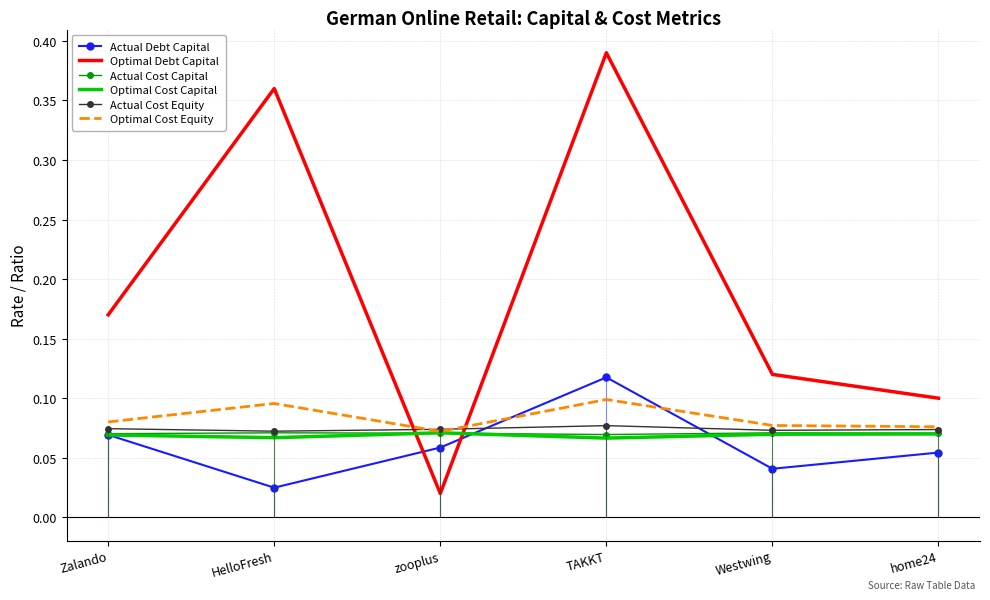

At which category does Optimal Cost Equity reach its first local peak?

HelloFresh